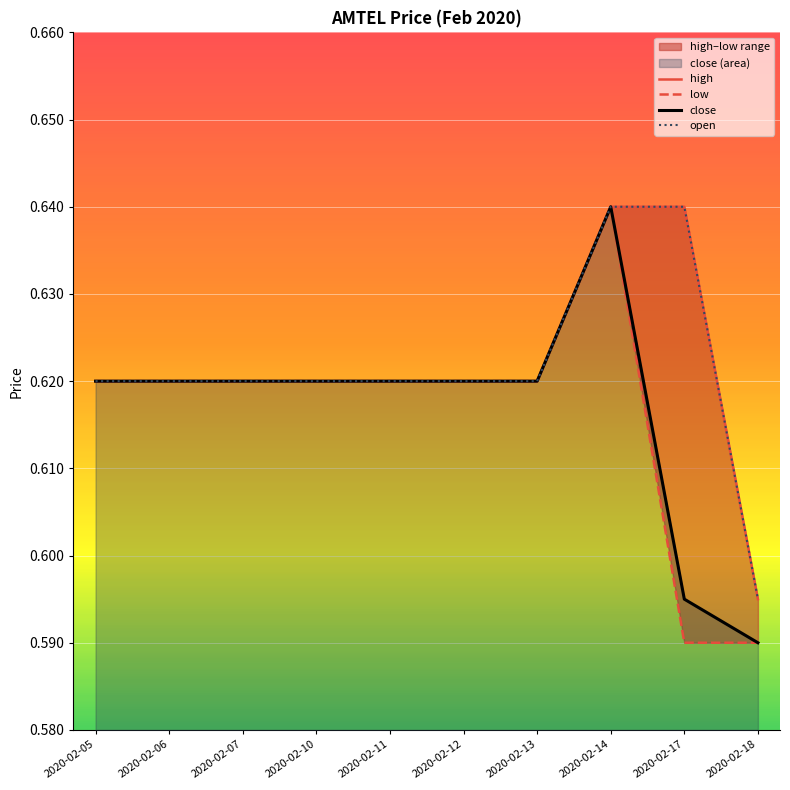

Is it true that close equals 0.2 at 2020-02-12?

False